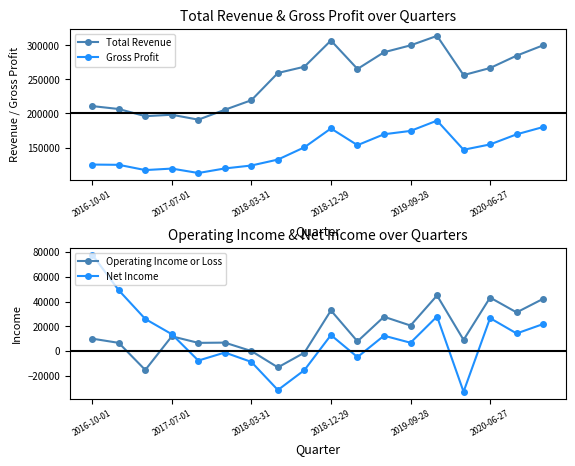

Which series has the largest total across all categories?

Total Revenue